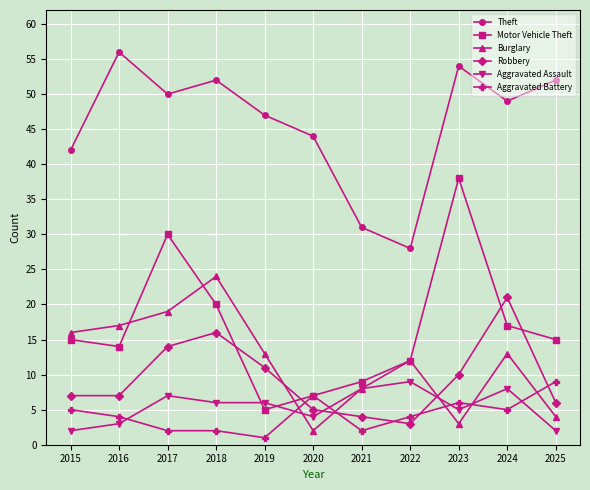

Reading right to left, extract all data points from this chart.

Theft: 2025=52	2024=49	2023=54	2022=28	2021=31	2020=44	2019=47	2018=52	2017=50	2016=56	2015=42
Motor Vehicle Theft: 2025=15	2024=17	2023=38	2022=12	2021=9	2020=7	2019=5	2018=20	2017=30	2016=14	2015=15
Burglary: 2025=4	2024=13	2023=3	2022=12	2021=8	2020=2	2019=13	2018=24	2017=19	2016=17	2015=16
Robbery: 2025=6	2024=21	2023=10	2022=3	2021=4	2020=5	2019=11	2018=16	2017=14	2016=7	2015=7
Aggravated Assault: 2025=2	2024=8	2023=5	2022=9	2021=8	2020=4	2019=6	2018=6	2017=7	2016=3	2015=2
Aggravated Battery: 2025=9	2024=5	2023=6	2022=4	2021=2	2020=7	2019=1	2018=2	2017=2	2016=4	2015=5